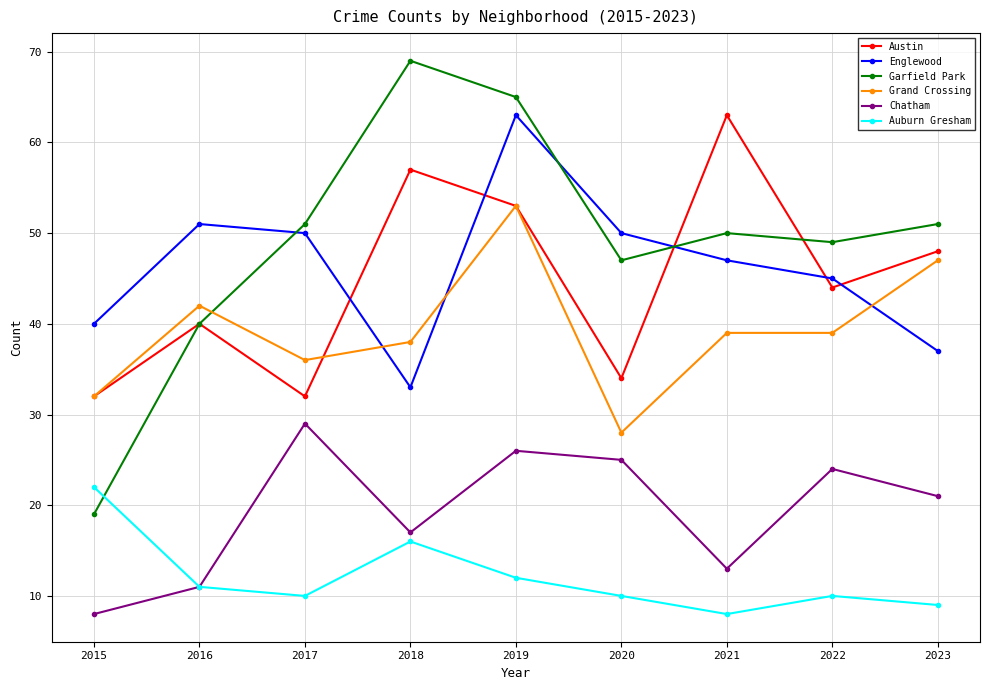

Which series has the largest total across all categories?

Garfield Park